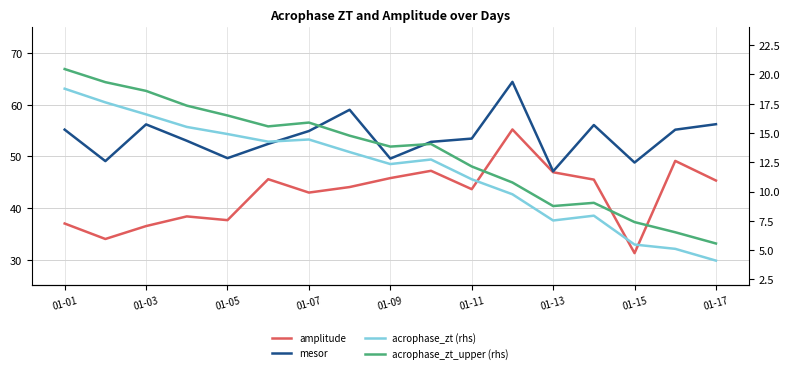

True or false: amplitude and acrophase_zt_upper (rhs) intersect in this chart.

False